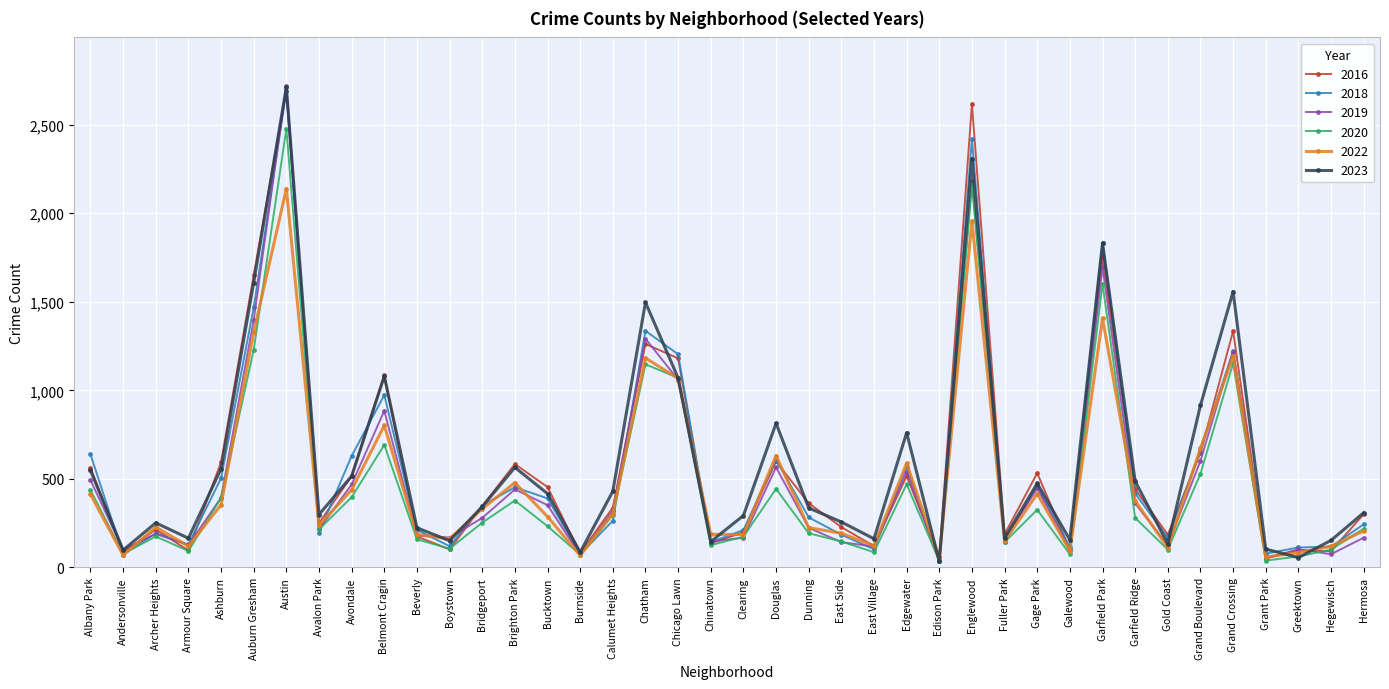

The value of 2022 at Clearing is 67. True or false?

False